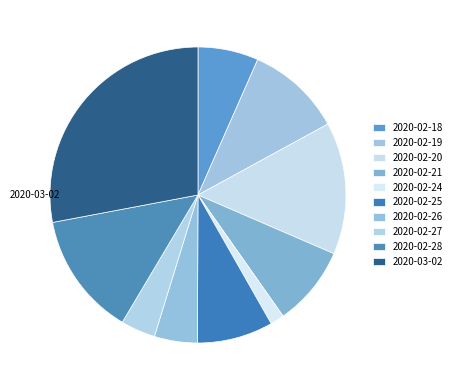

To the nearest percent, what is the difference between the largest and smallest slice percentages?

26%